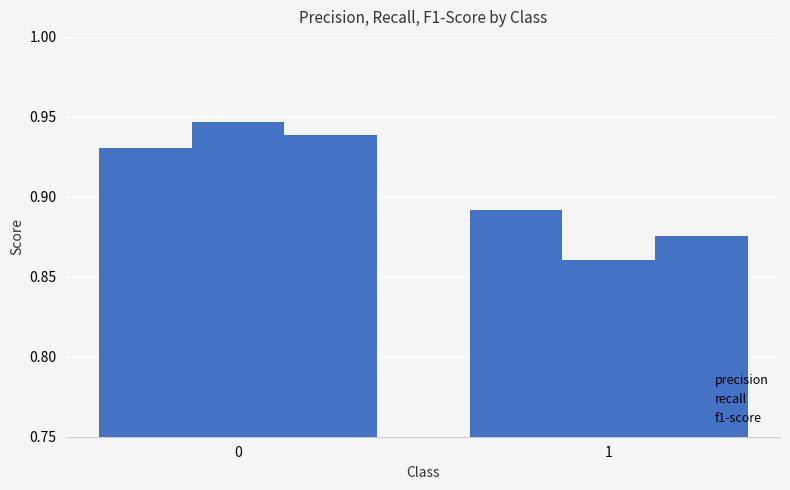

Count the number of data series in this chart.

3